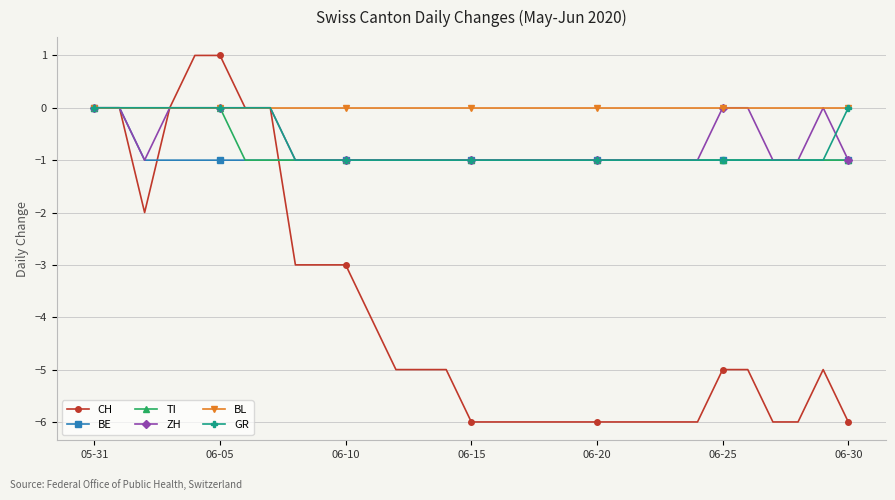

What is the value of the BE point at the 7th from the left?

-1